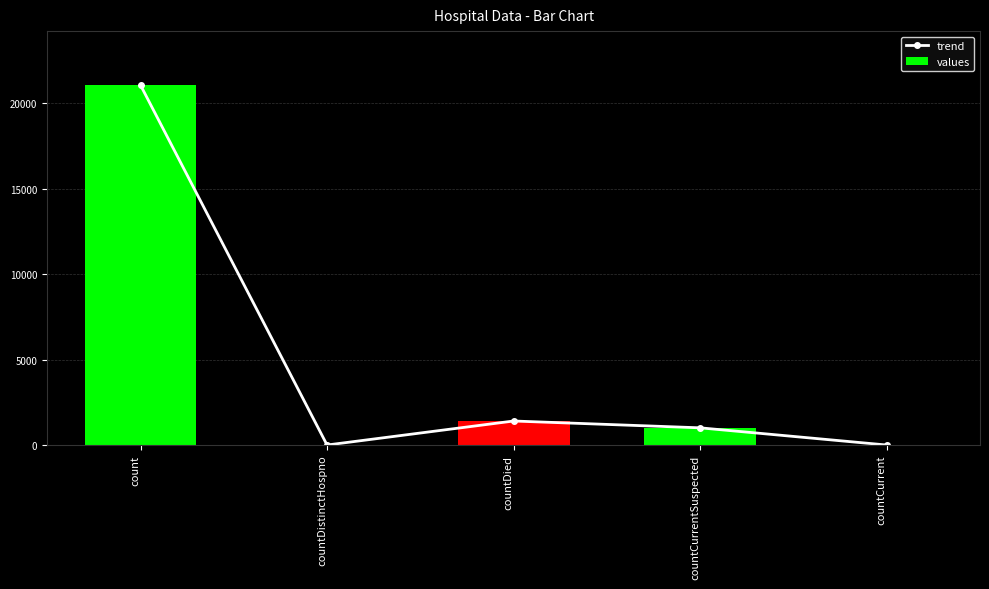

What is the highest value of the trend series?

21050